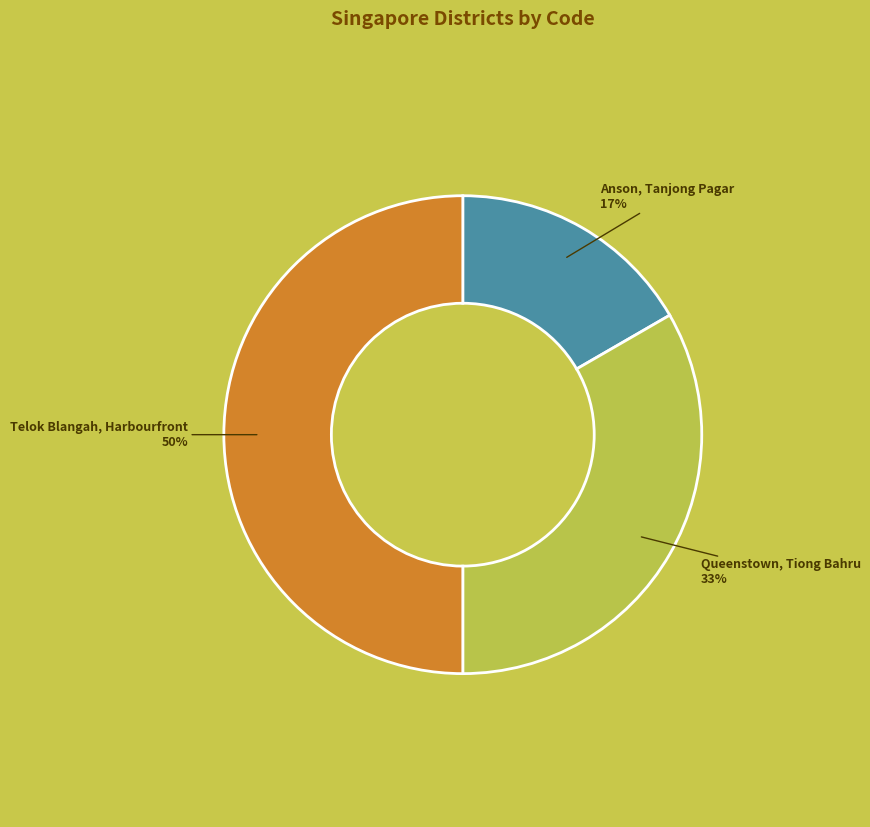

Which category has the smallest portion of the pie?

Anson, Tanjong Pagar